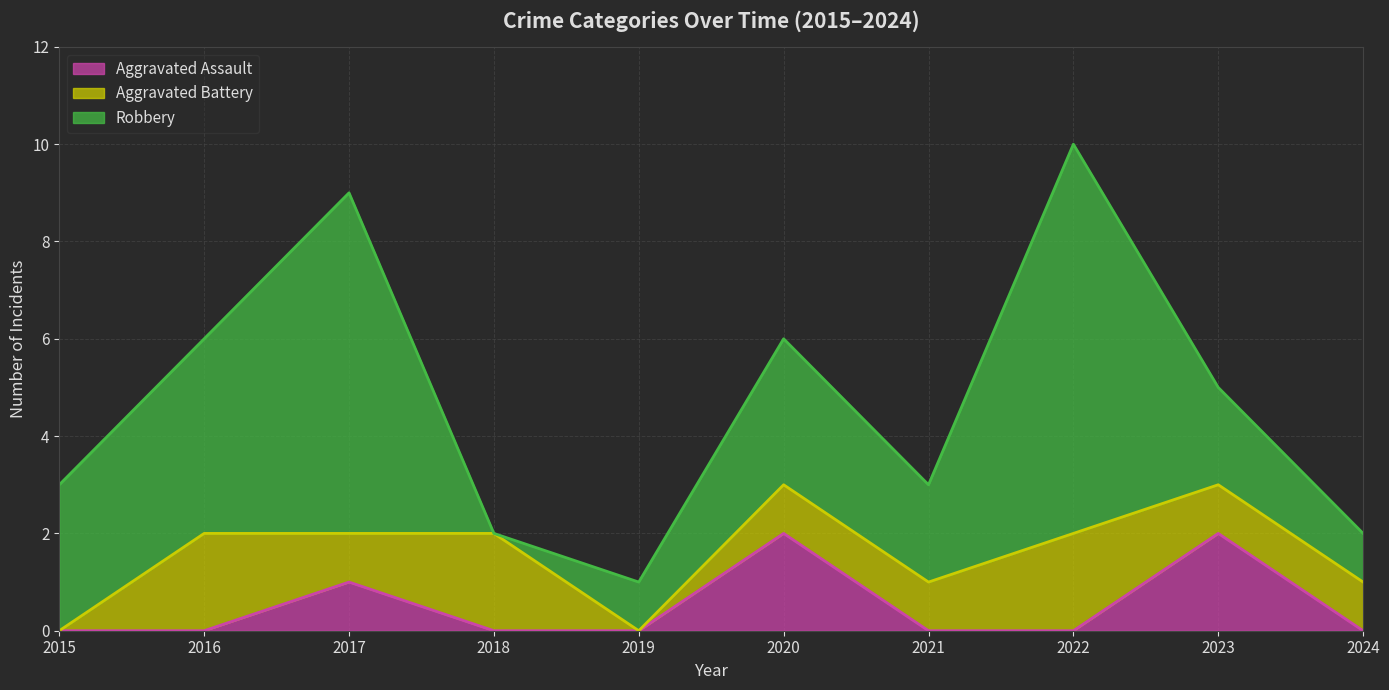

At which label does Robbery reach its peak?

2022